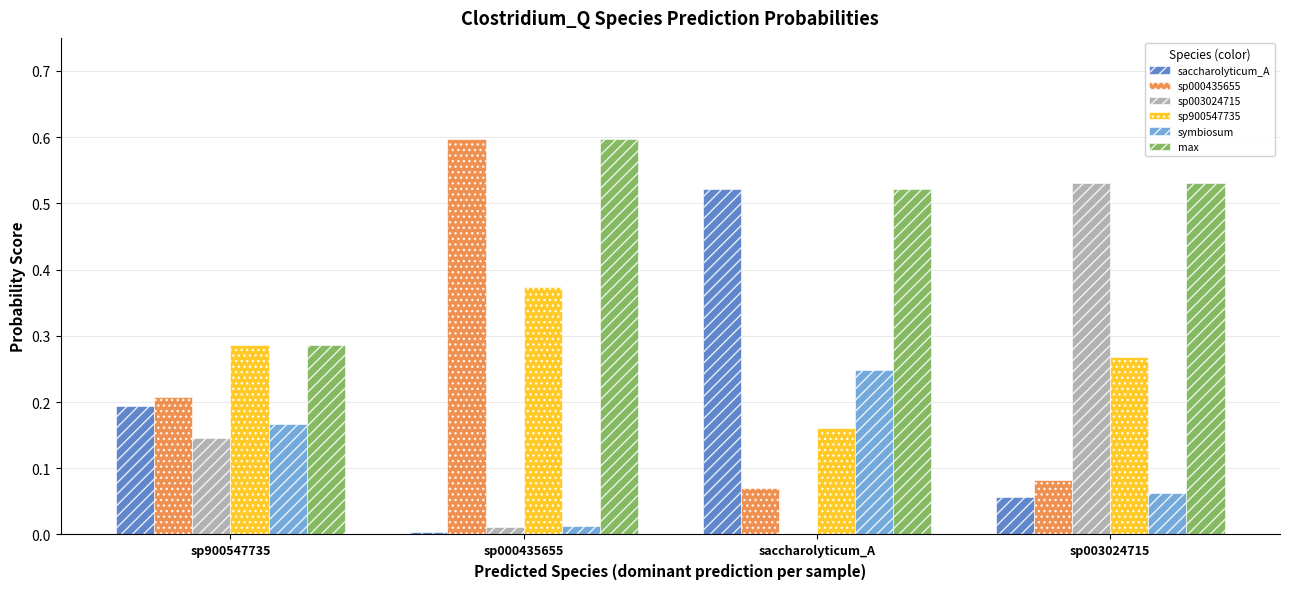

The max series shows 0.4 at sp900547735. True or false?

False